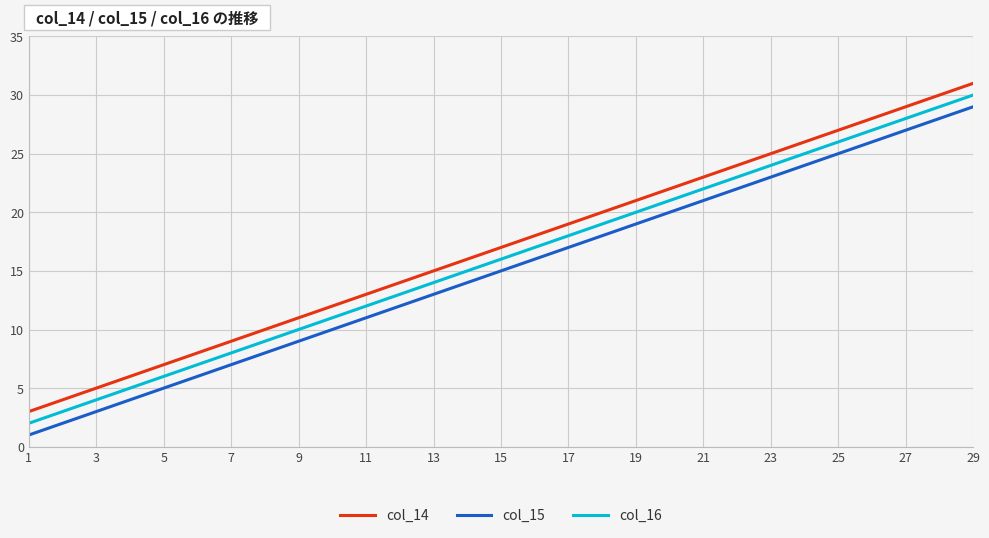

True or false: col_14 and col_16 cross at least once.

False